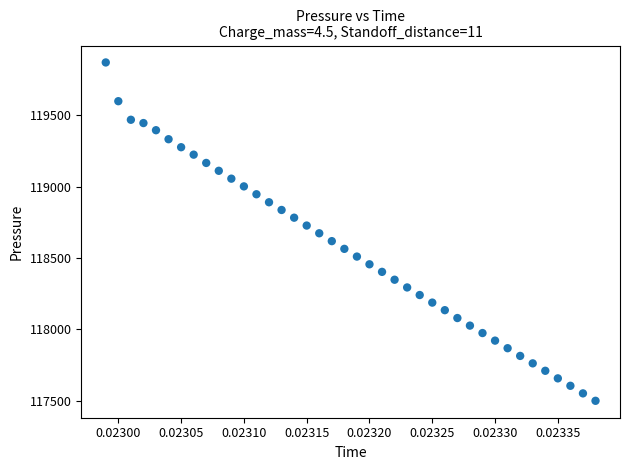

What is the range of Y values (max minus min)?

2367